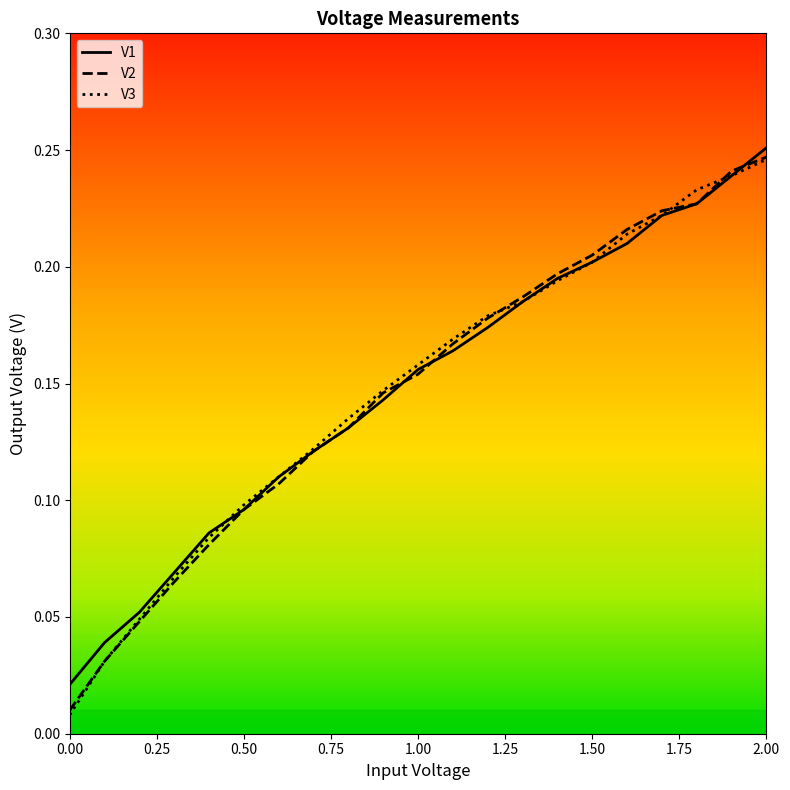

Reading left to right, transcribe all the data shown in this chart.

V1: 0.0=0.0	0.1=0.0	0.2=0.1	0.3=0.1	0.4=0.1	0.5=0.1	0.6=0.1	0.7=0.1	0.8=0.1	0.9=0.1	1.0=0.2	1.1=0.2	1.2=0.2	1.3=0.2	1.4=0.2	1.5=0.2	1.6=0.2	1.7=0.2	1.8=0.2	1.9=0.2	2.0=0.3
V2: 0.0=0.0	0.1=0.0	0.2=0.0	0.3=0.1	0.4=0.1	0.5=0.1	0.6=0.1	0.7=0.1	0.8=0.1	0.9=0.1	1.0=0.2	1.1=0.2	1.2=0.2	1.3=0.2	1.4=0.2	1.5=0.2	1.6=0.2	1.7=0.2	1.8=0.2	1.9=0.2	2.0=0.2
V3: 0.0=0.0	0.1=0.0	0.2=0.0	0.3=0.1	0.4=0.1	0.5=0.1	0.6=0.1	0.7=0.1	0.8=0.1	0.9=0.1	1.0=0.2	1.1=0.2	1.2=0.2	1.3=0.2	1.4=0.2	1.5=0.2	1.6=0.2	1.7=0.2	1.8=0.2	1.9=0.2	2.0=0.2